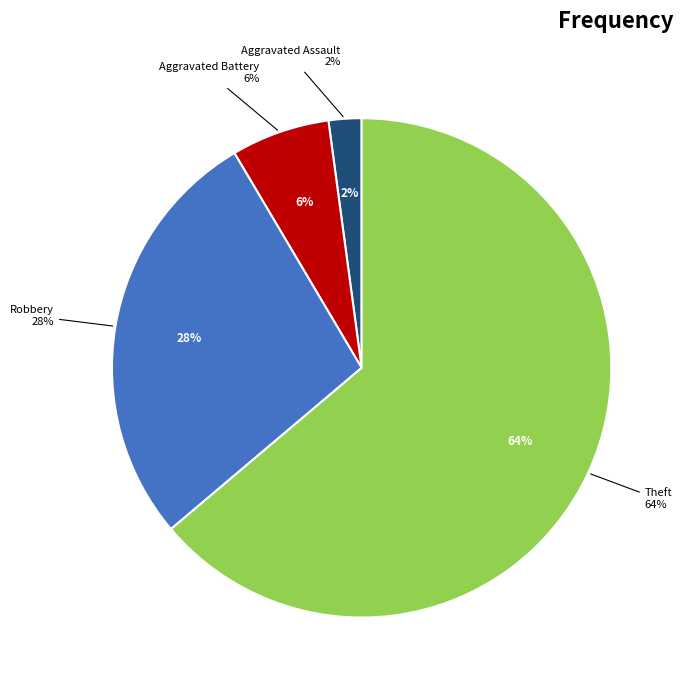

Is it true that Theft is 64% of the pie?

True